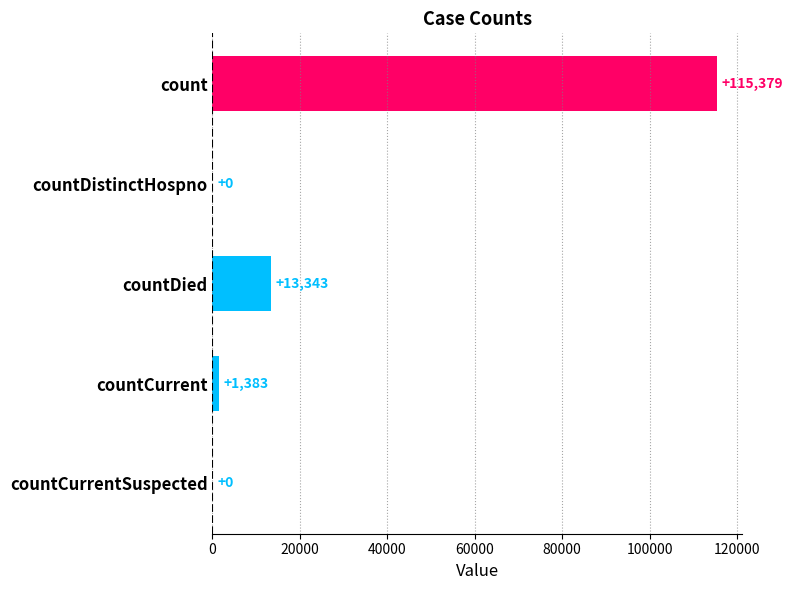

How many data points does each series have?

5